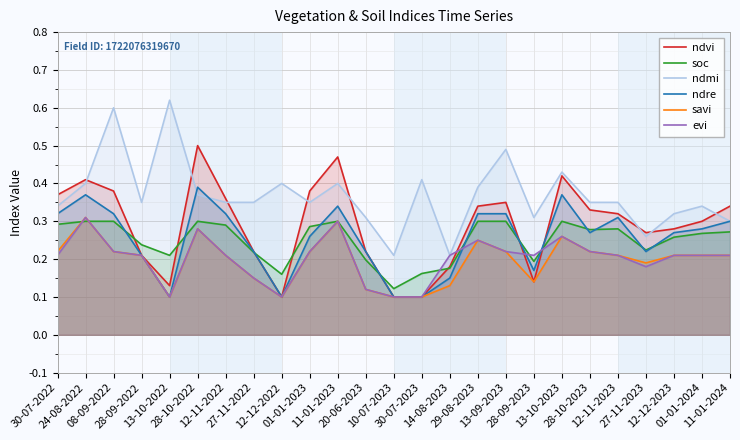

What is the spread (max minus min) of values at 13-10-2023?

0.2